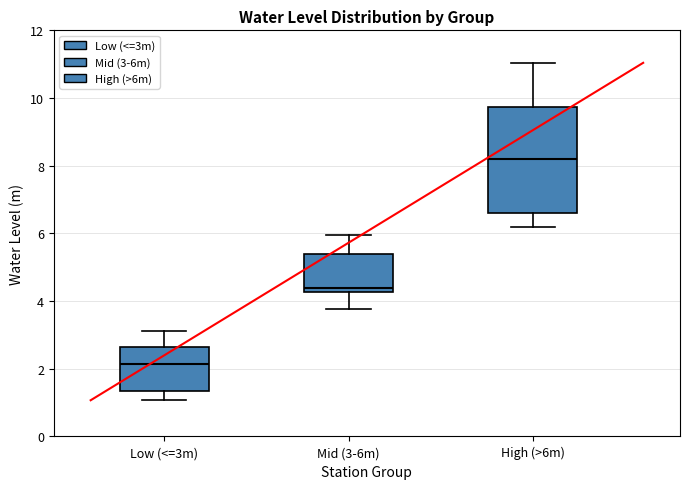

Reading left to right, transcribe this box plot: for each box, give where its median line is, the range the box spans, and where its two whiskers end, as read against the y-axis. The values are not printed on the chart, so give them approximately, as read against the axis.

Low (<=3m): median 2.2, box 1.4 to 2.6, whiskers 1.0 to 3.2
Mid (3-6m): median 4.4, box 4.2 to 5.4, whiskers 3.8 to 6.0
High (>6m): median 8.2, box 6.6 to 9.8, whiskers 6.2 to 11.0